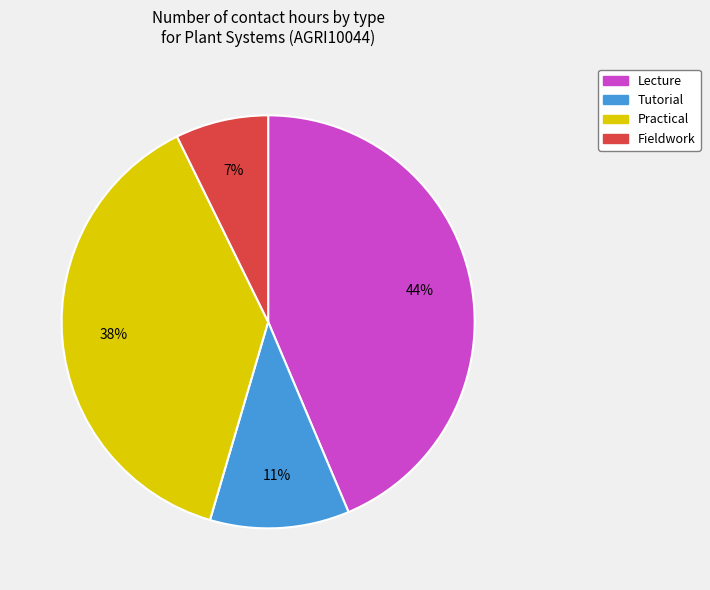

What percentage is the Fieldwork slice, to the nearest percent?

7%